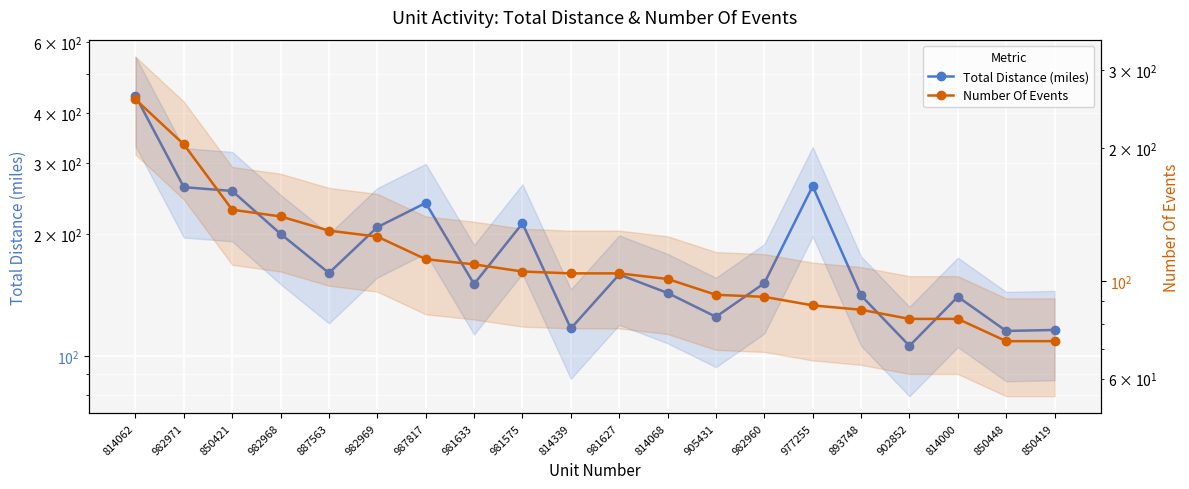

Count the number of categories in the chart.

20